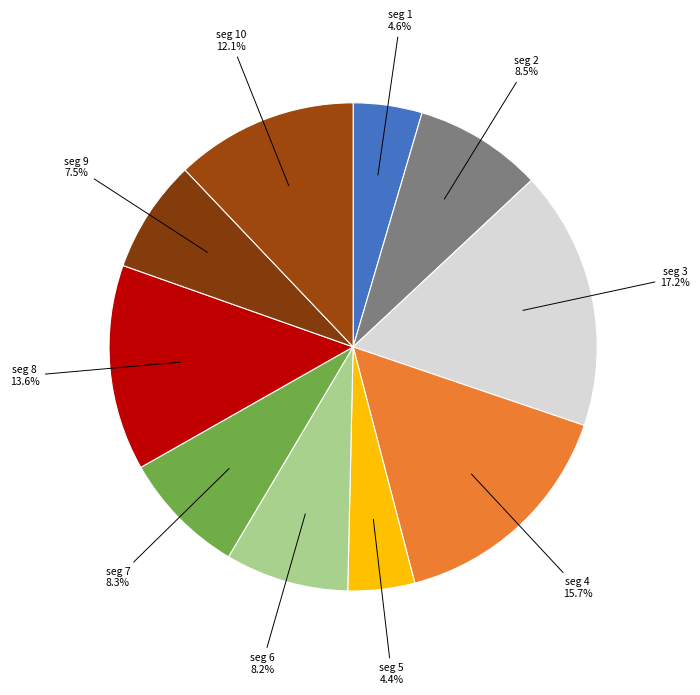

Count the number of slices in the pie.

10